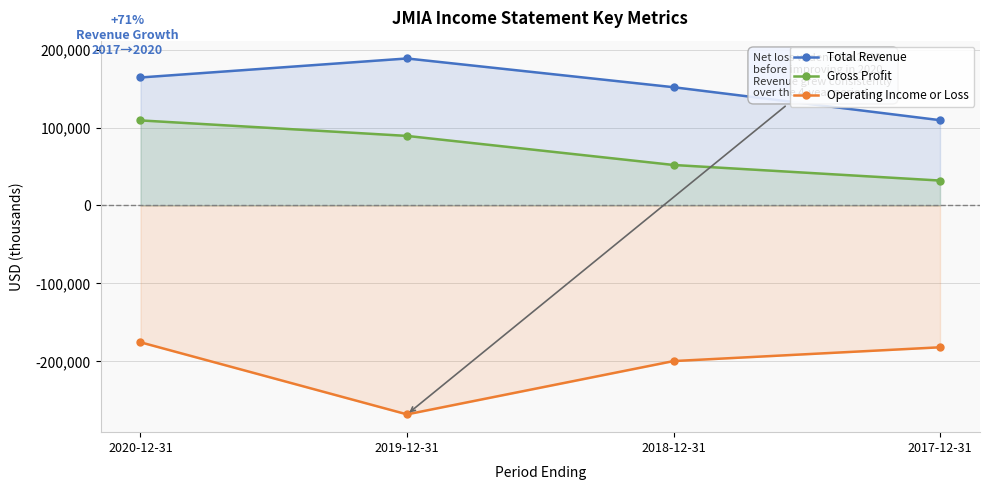

True or false: Operating Income or Loss and Gross Profit intersect in this chart.

False